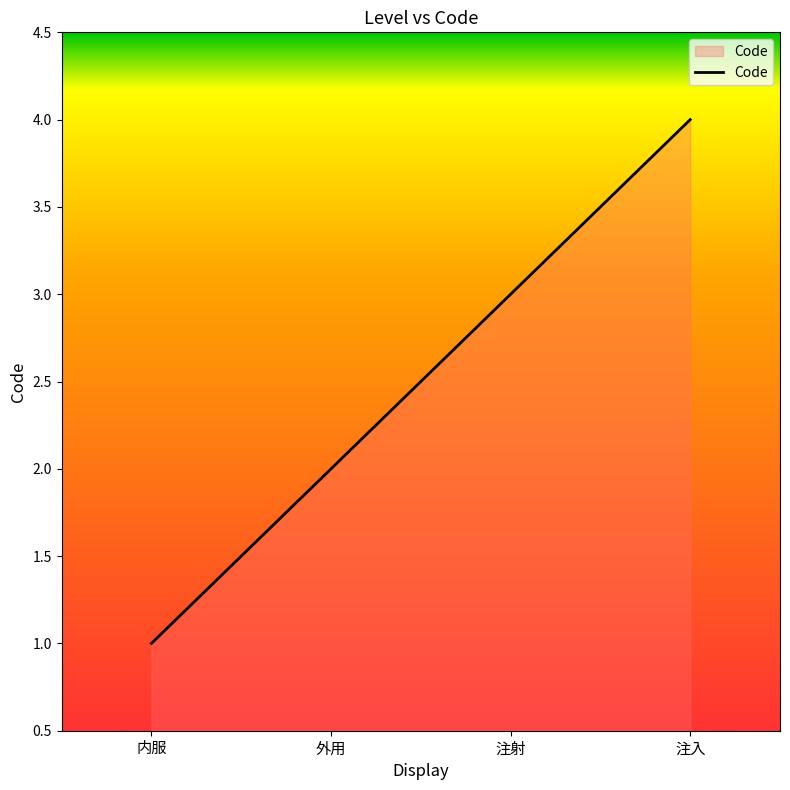

Does the chart have visible grid lines?

No